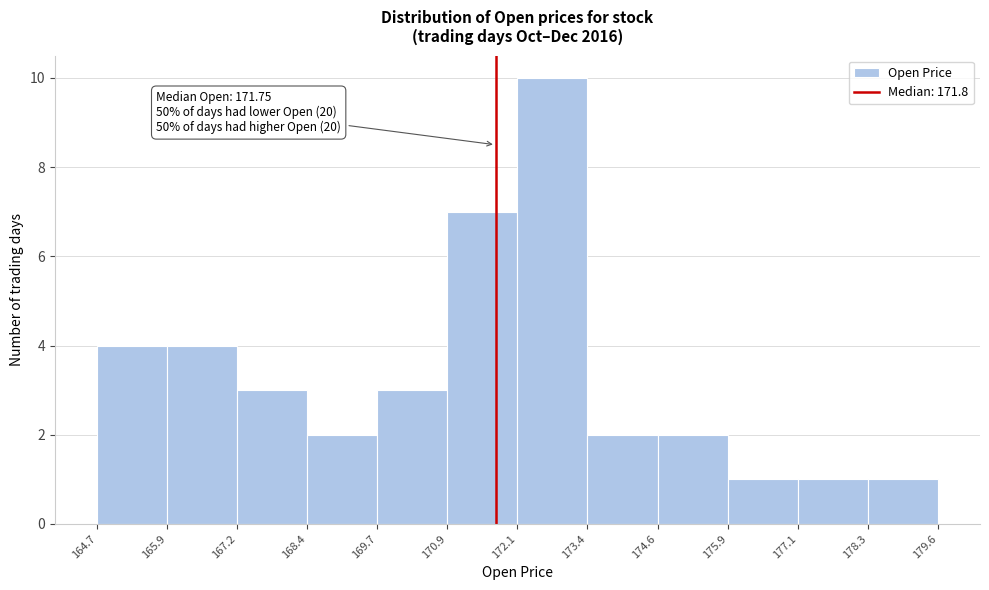

Which range on the x-axis has the tallest bar?

172.1 to 173.4